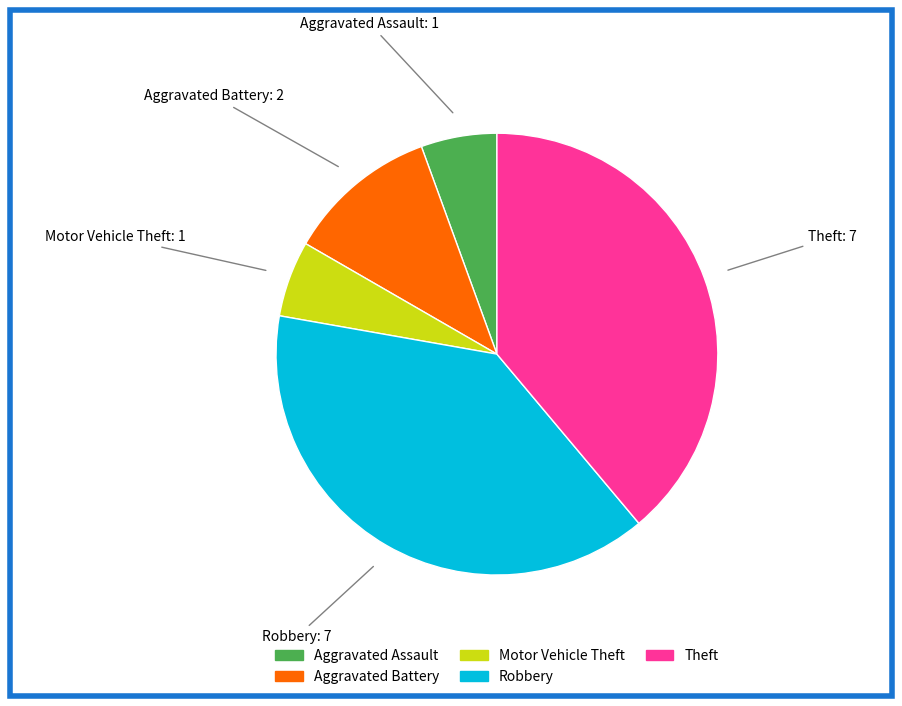

Combined, do Robbery and Motor Vehicle Theft account for over 50%?

No